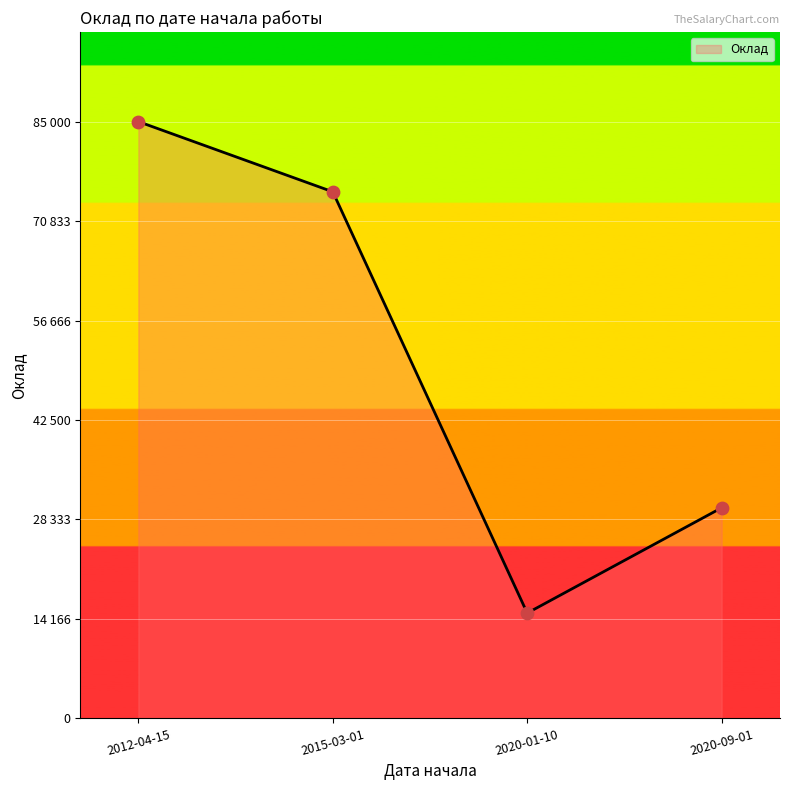

Which has a higher value, 2015-03-01 or 2020-01-10?

2015-03-01